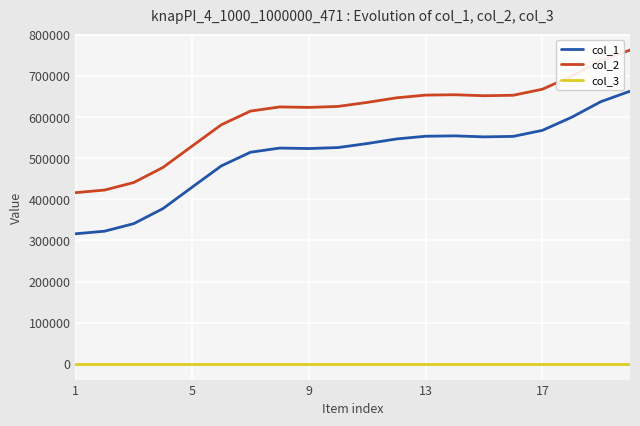

True or false: col_1 and col_2 cross at least once.

False